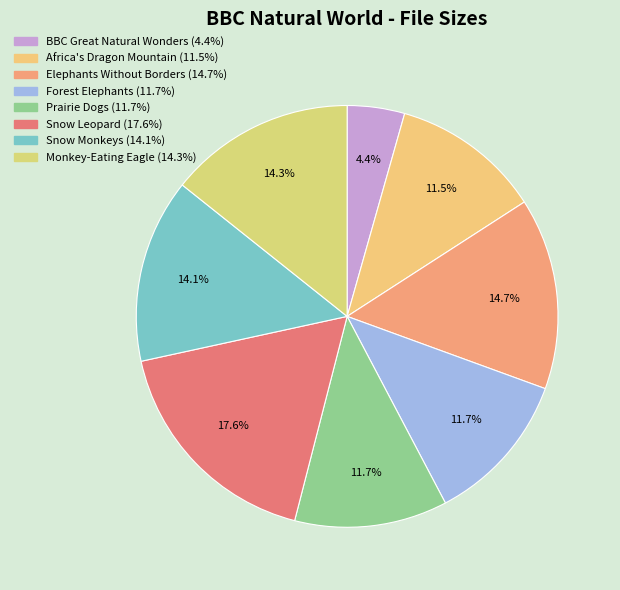

The BBC Great Natural Wonders slice represents 1% of the pie. True or false?

False